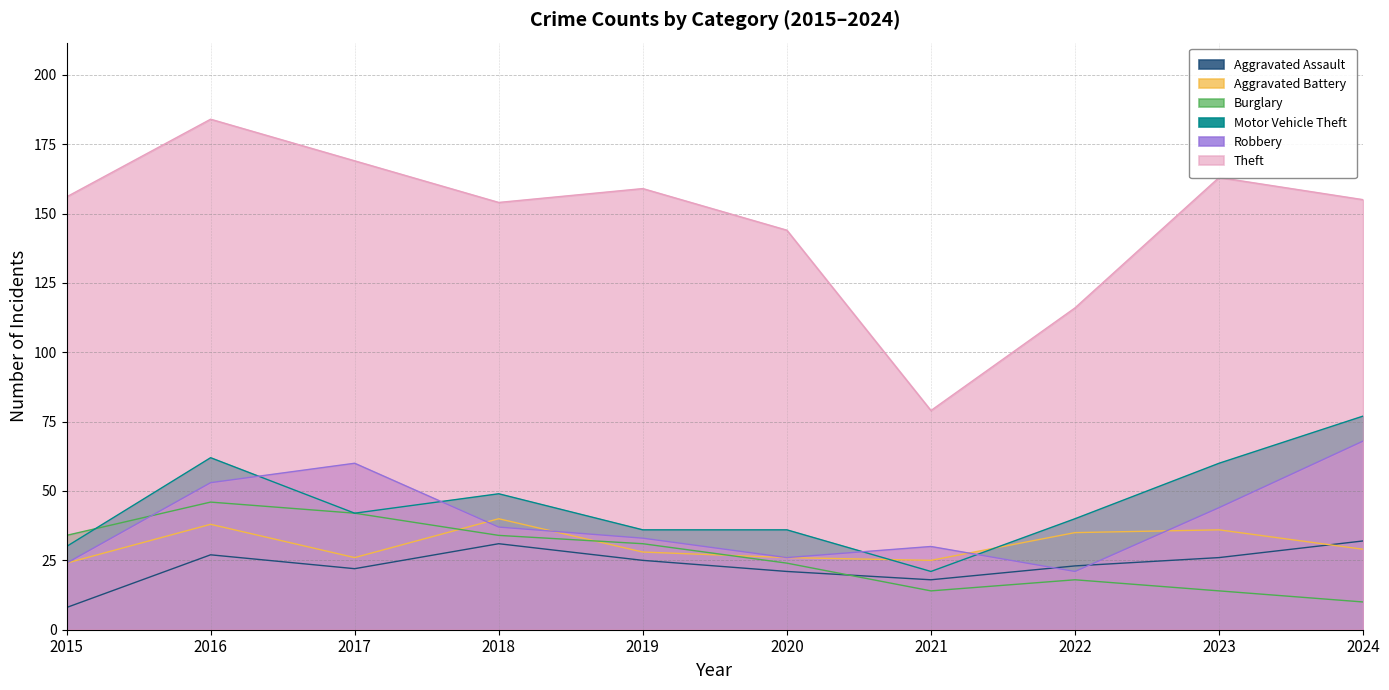

Reading left to right, transcribe all the data shown in this chart.

Aggravated Assault: 2015=8	2016=27	2017=22	2018=31	2019=25	2020=21	2021=18	2022=23	2023=26	2024=32
Aggravated Battery: 2015=24	2016=38	2017=26	2018=40	2019=28	2020=26	2021=25	2022=35	2023=36	2024=29
Burglary: 2015=34	2016=46	2017=42	2018=34	2019=31	2020=24	2021=14	2022=18	2023=14	2024=10
Motor Vehicle Theft: 2015=30	2016=62	2017=42	2018=49	2019=36	2020=36	2021=21	2022=40	2023=60	2024=77
Robbery: 2015=24	2016=53	2017=60	2018=37	2019=33	2020=26	2021=30	2022=21	2023=44	2024=68
Theft: 2015=156	2016=184	2017=169	2018=154	2019=159	2020=144	2021=79	2022=116	2023=163	2024=155